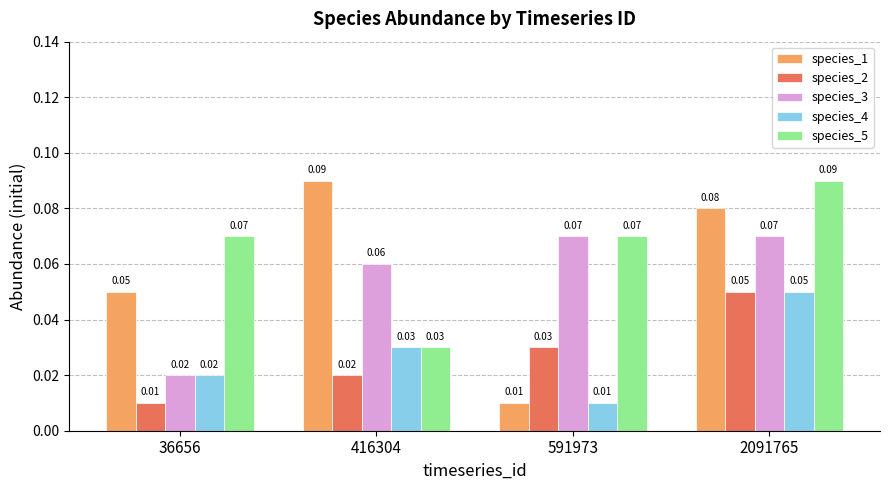

How many bars are there in each group?

5